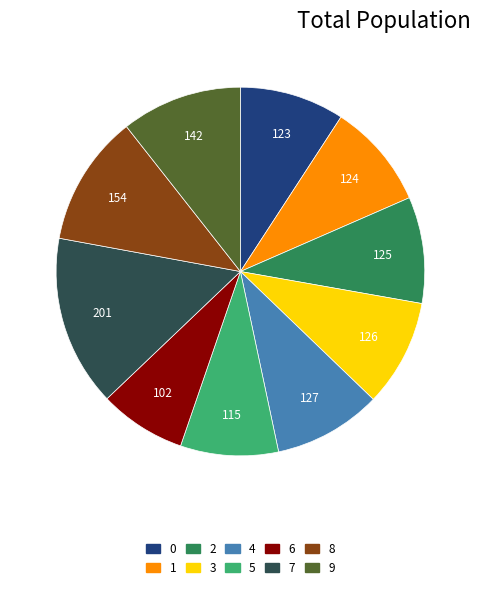

Is 4 the majority of the pie?

No